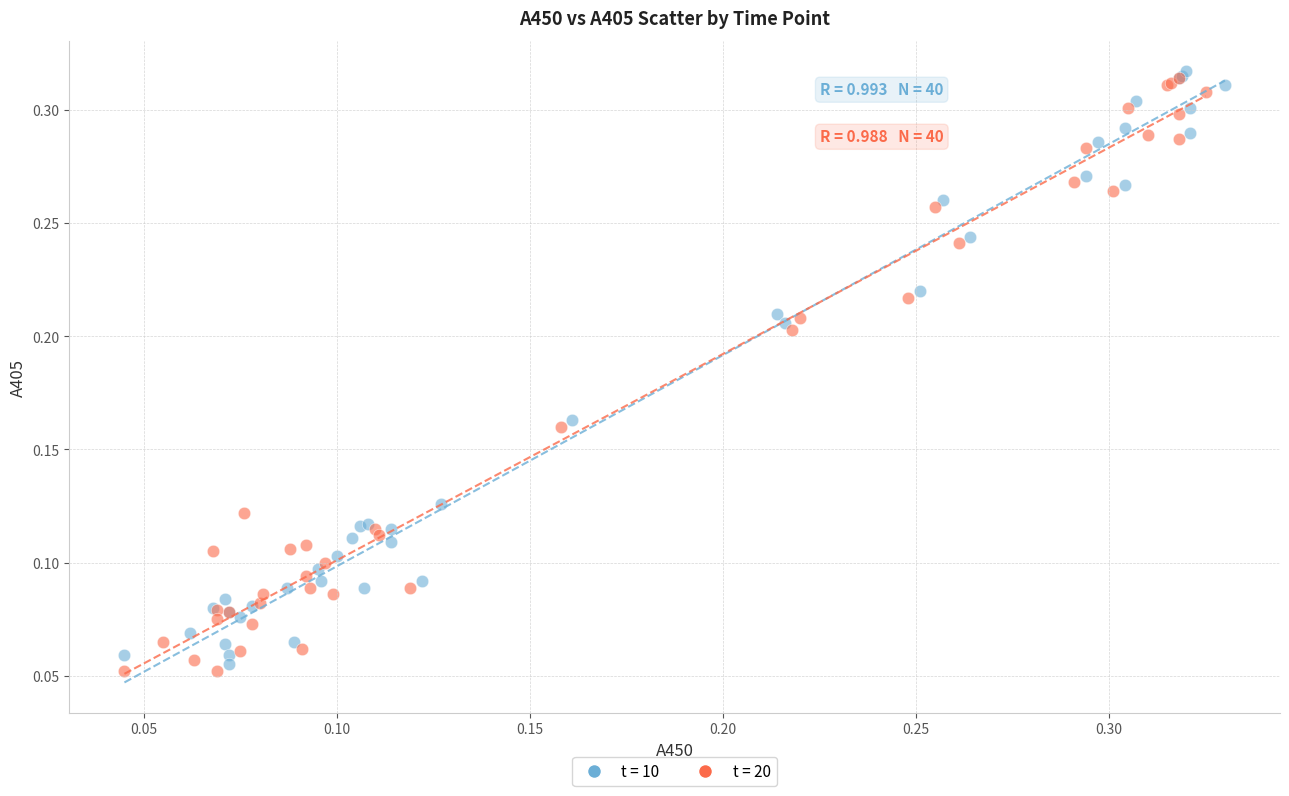

What are all the series names shown in the legend?

t = 10, t = 20